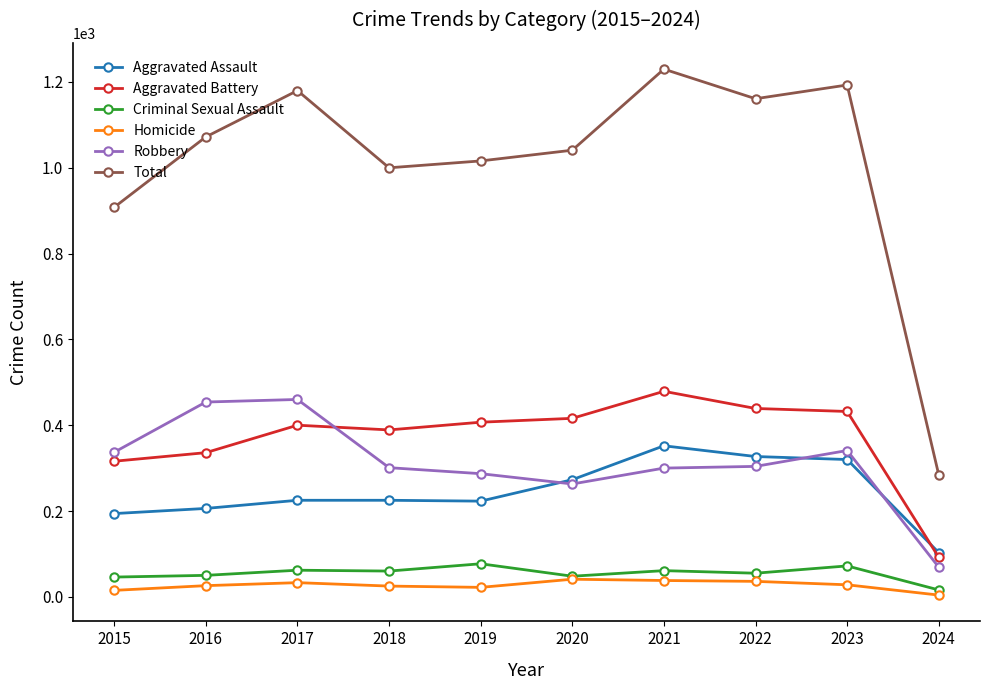

What is the maximum value shown in the chart?

1230